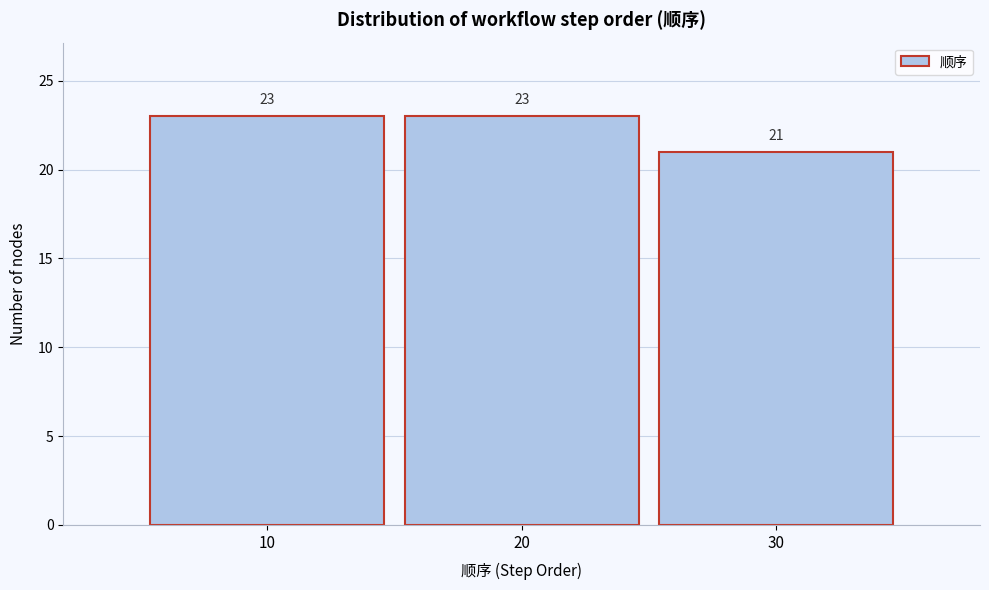

Reading left to right, list all the values displayed in this chart.

23	23	21